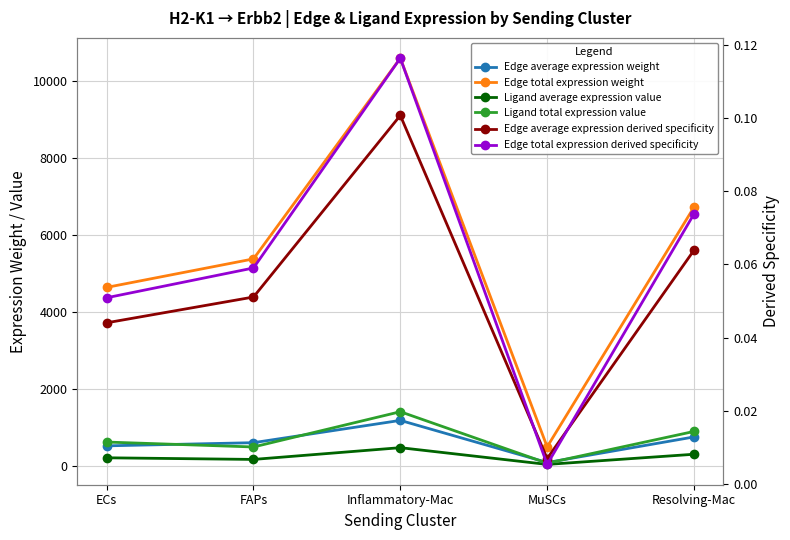

Does the chart have visible grid lines?

Yes